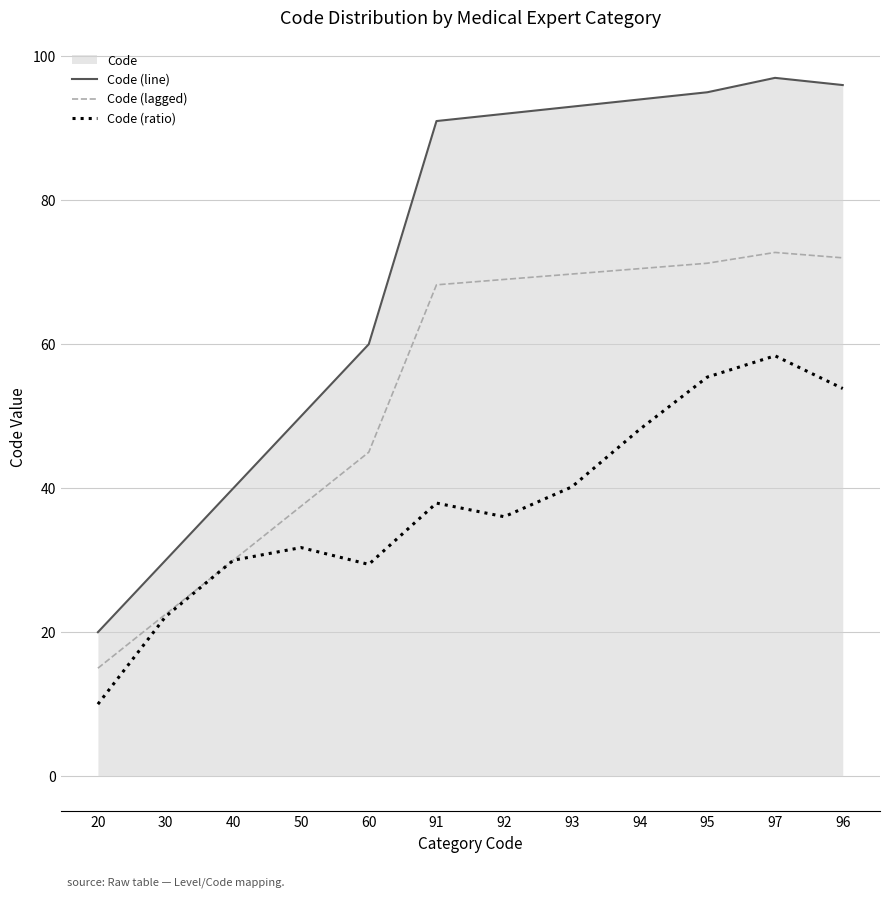

Which category has the lowest value in the Code (line) series?

20